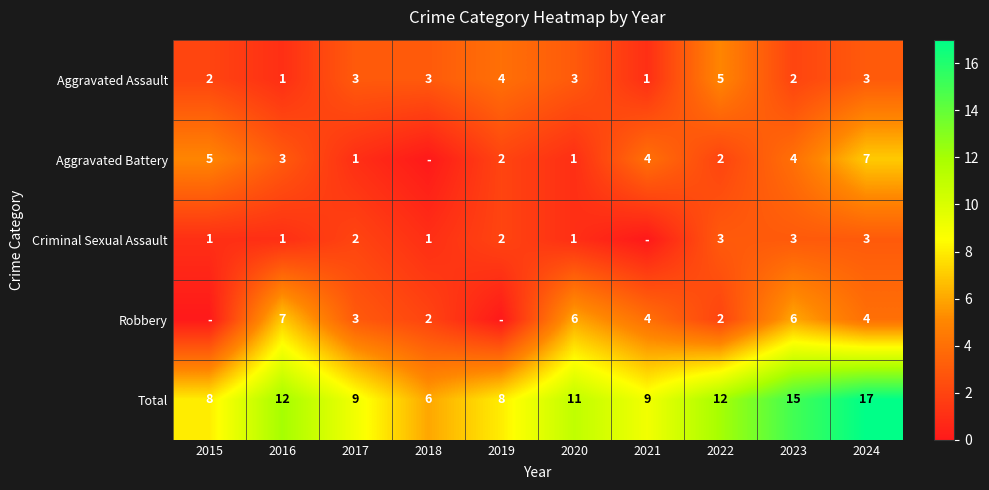

What is the minimum value for Total?

6